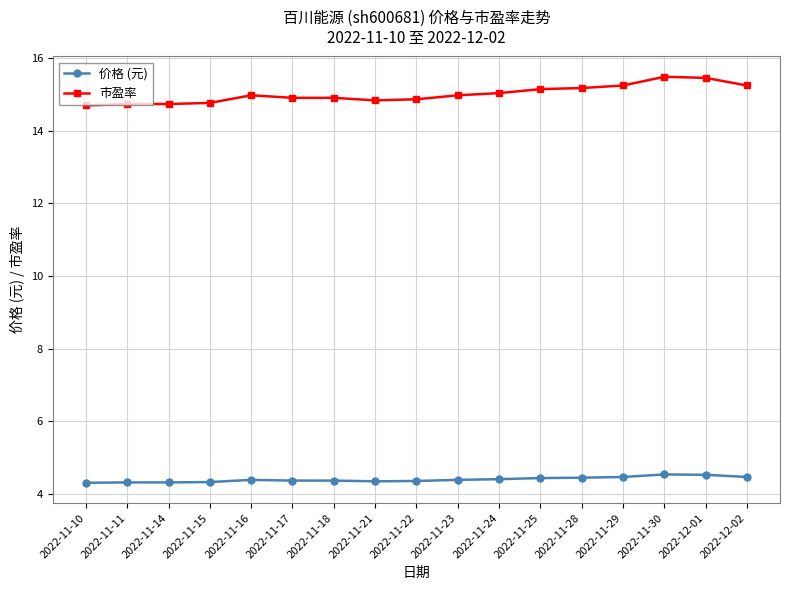

What is the smallest value displayed?

4.3